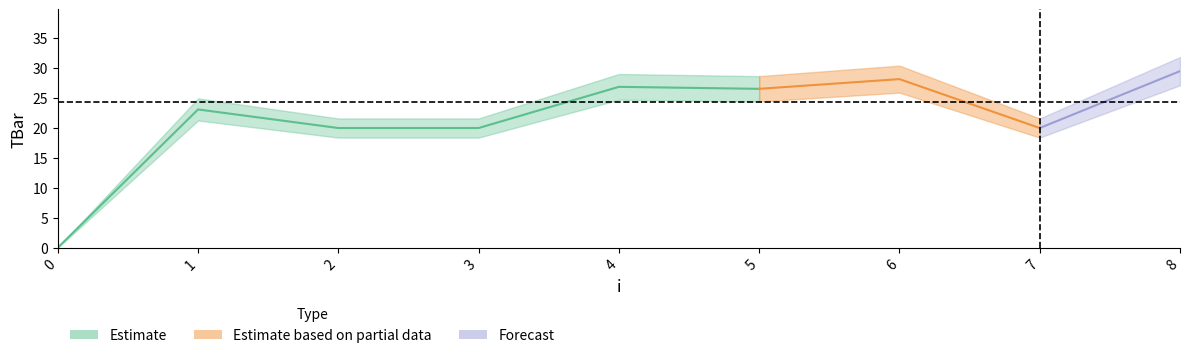

Reading left to right, transcribe all the data shown in this chart.

0.0	23.1	20.0	20.0	26.9	26.6	28.2	20.0	29.5